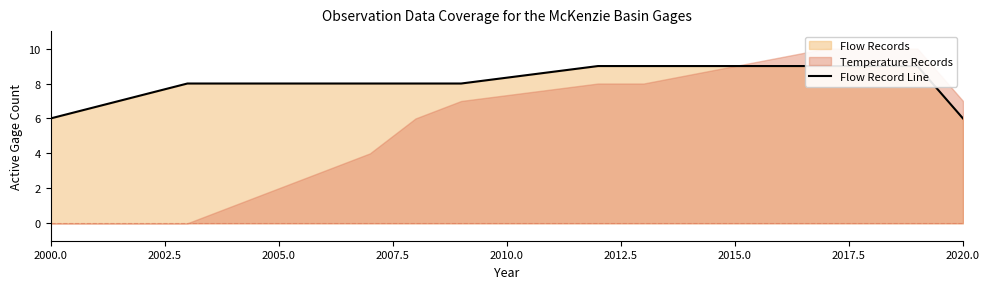

True or false: the data has more than 0 interior local peaks.

False